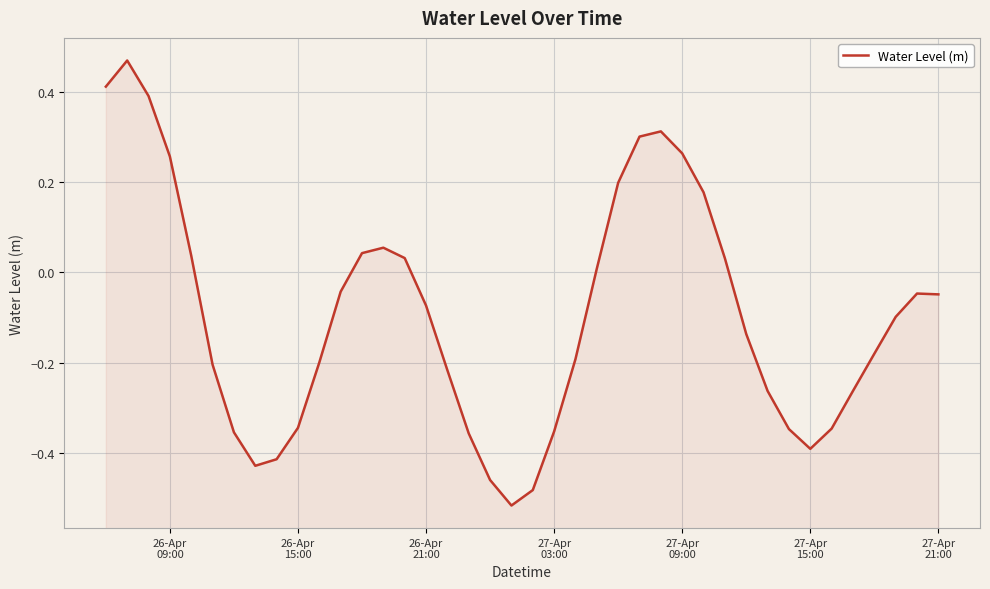

How many categories are shown in the chart?

40